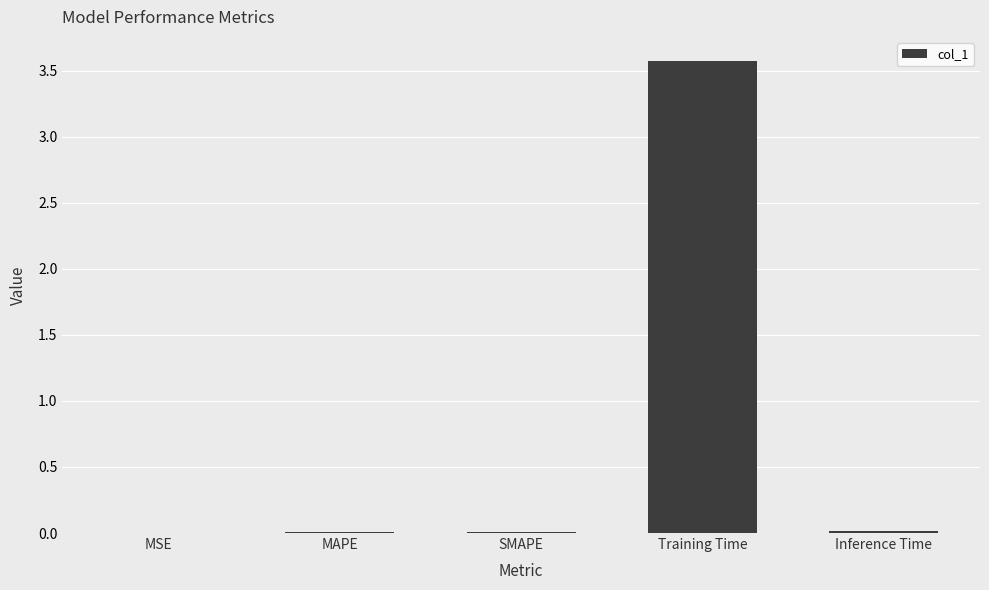

Between MAPE and Training Time, which is larger?

Training Time